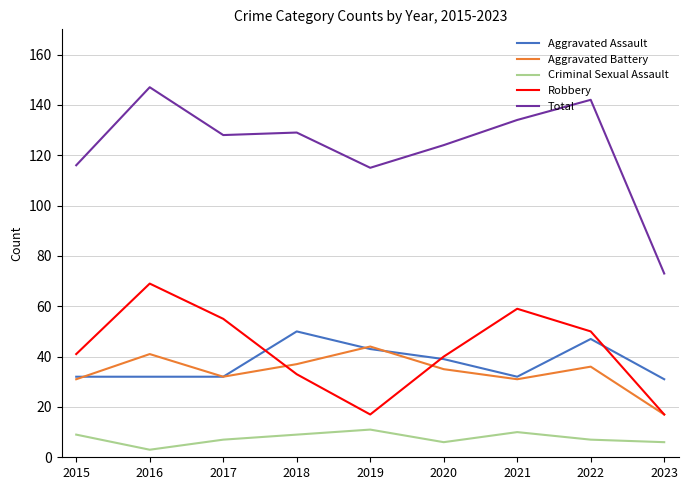

Rank the series by their maximum value, from highest to lowest.

Total, Robbery, Aggravated Assault, Aggravated Battery, Criminal Sexual Assault